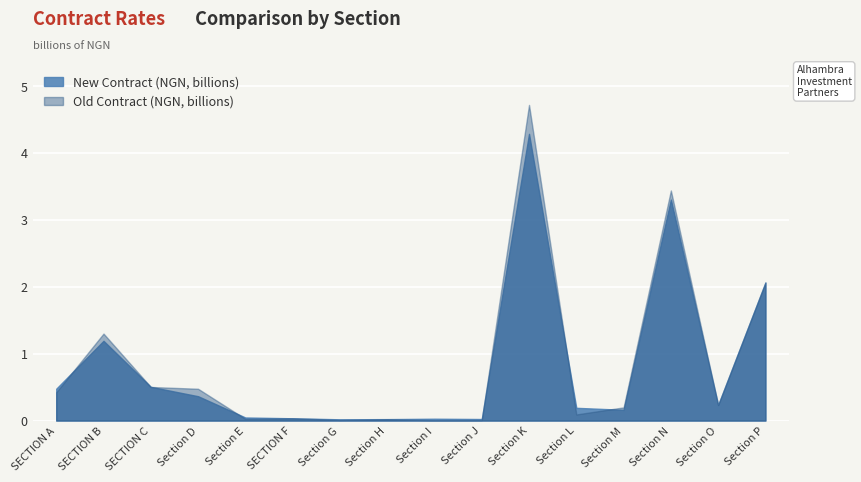

How many series are shown in this chart?

2